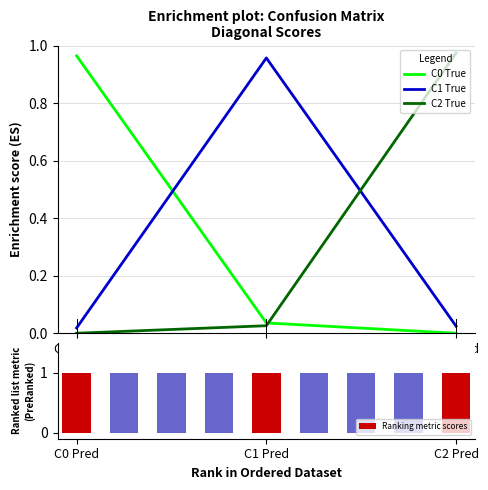

What is the maximum value shown in the chart?

1.0